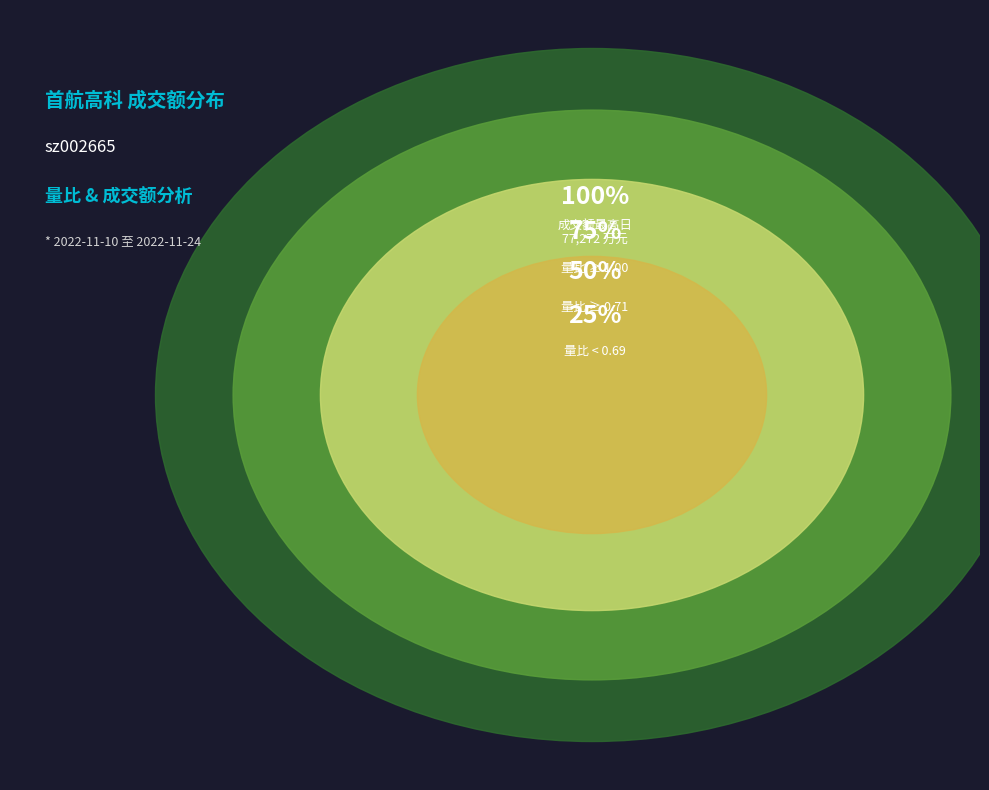

Is it true that 2022-11-17 is 1% of the pie?

False